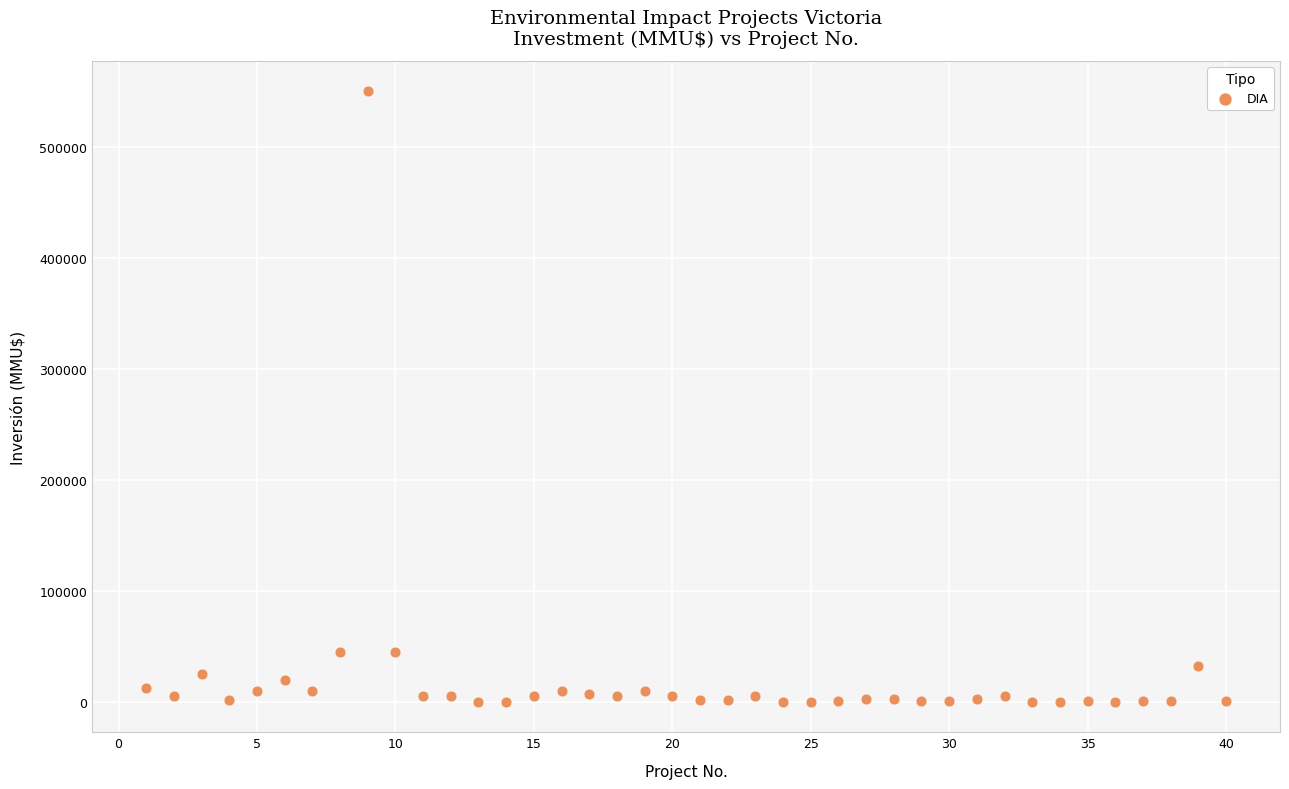

What is the range of X values (max minus min)?

39